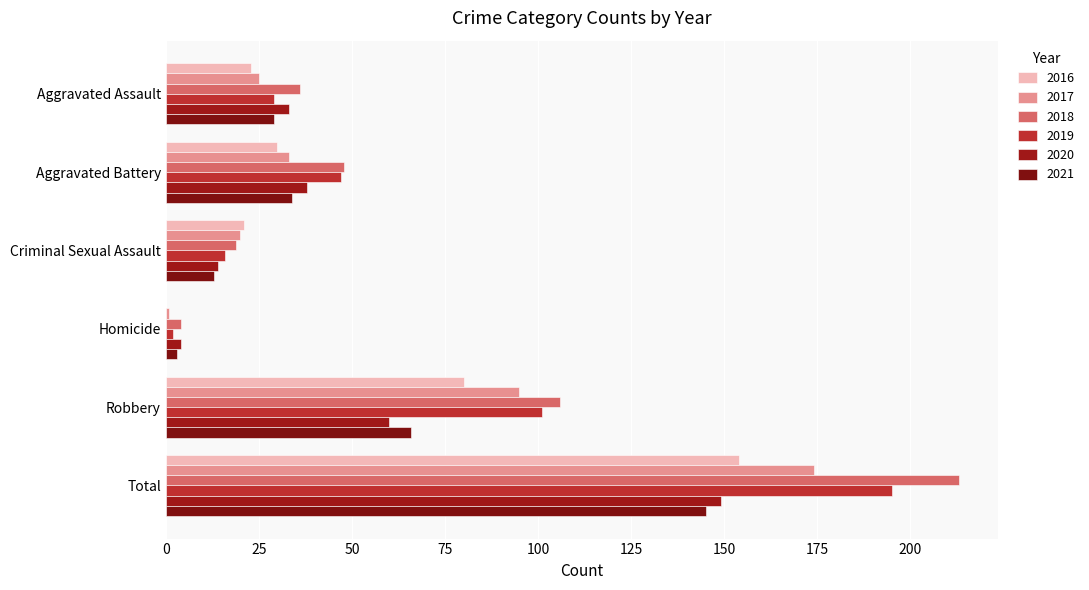

At how many categories does at least one series exceed 10?

5